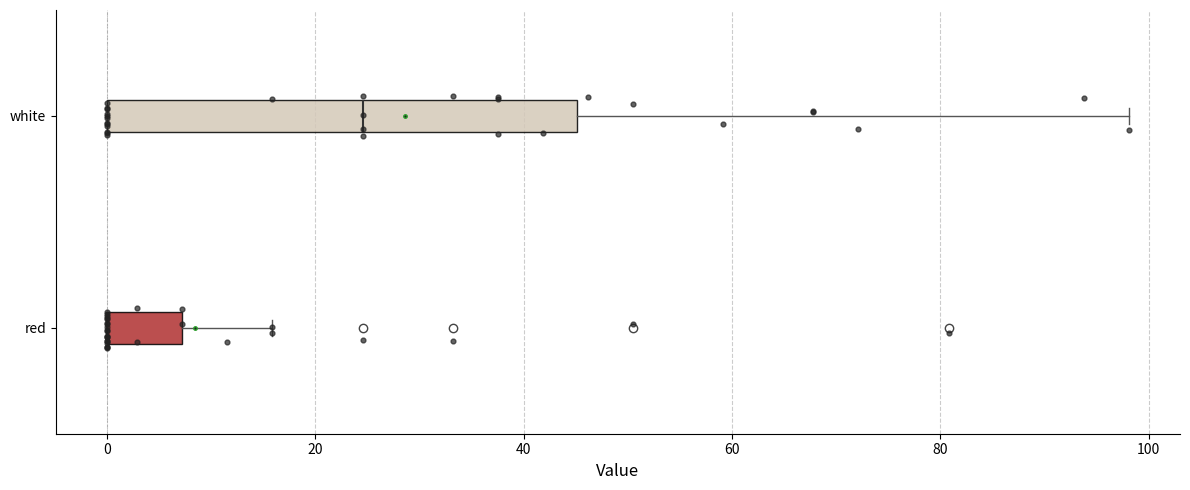

Where is the left edge of the box for white on the x-axis? The values are not printed on the chart, so give them approximately, as read against the axis.

0